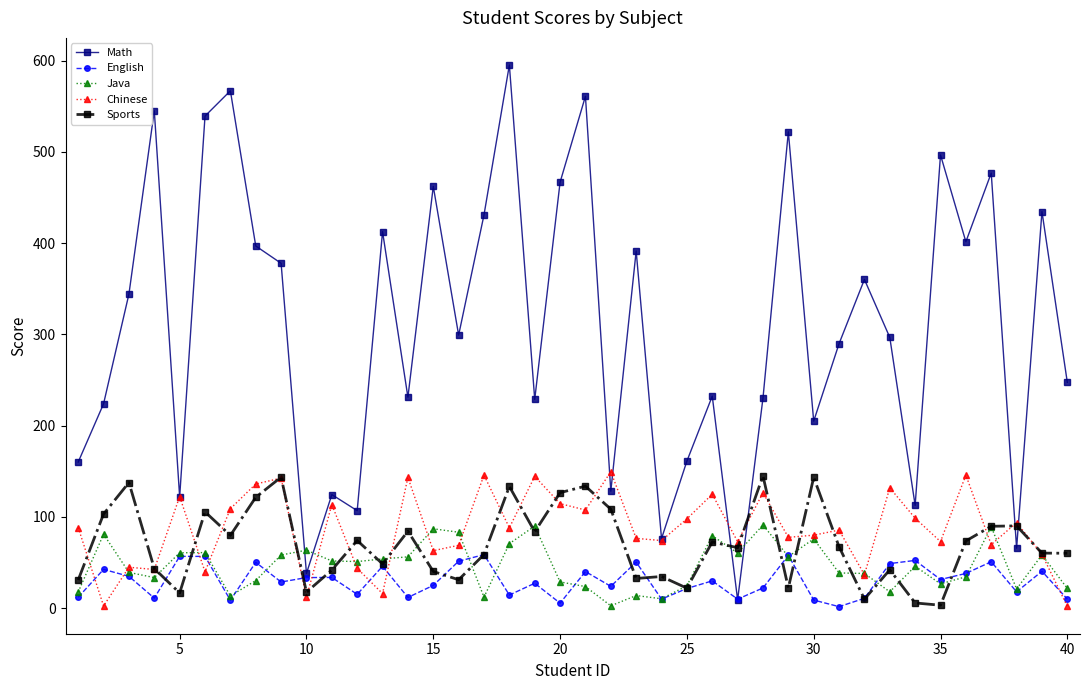

What is the value of the Sports point at the 34th from the left?

5.6